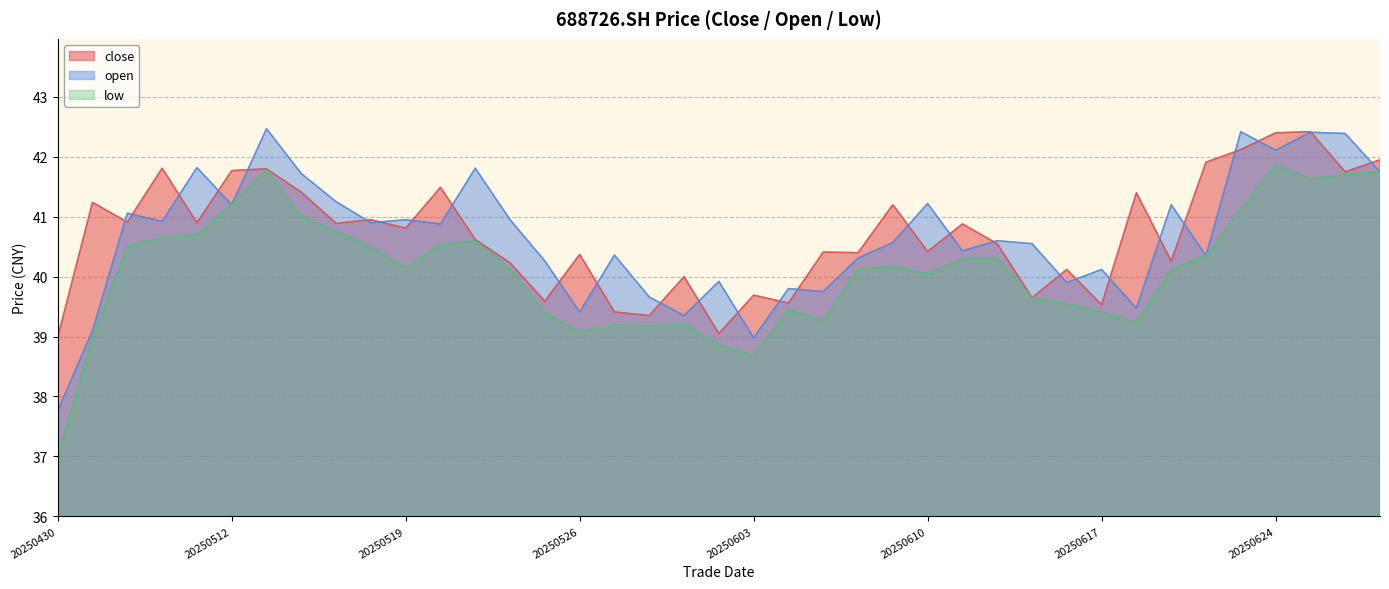

Reading right to left, transcribe all the data shown in this chart.

close: 20250627=42.0	20250626=41.8	20250625=42.4	20250624=42.4	20250623=42.1	20250620=41.9	20250619=40.3	20250618=41.4	20250617=39.5	20250616=40.1	20250613=39.6	20250612=40.5	20250611=40.9	20250610=40.4	20250609=41.2	20250606=40.4	20250605=40.4	20250604=39.6	20250603=39.7	20250530=39.0	20250529=40.0	20250528=39.4	20250527=39.4	20250526=40.4	20250523=39.6	20250522=40.2	20250521=40.6	20250520=41.5	20250519=40.8	20250516=41.0	20250515=40.9	20250514=41.4	20250513=41.8	20250512=41.8	20250509=40.9	20250508=41.8	20250507=40.9	20250506=41.2	20250430=39.0
open: 20250627=41.8	20250626=42.4	20250625=42.4	20250624=42.1	20250623=42.4	20250620=40.4	20250619=41.2	20250618=39.5	20250617=40.1	20250616=39.9	20250613=40.5	20250612=40.6	20250611=40.4	20250610=41.2	20250609=40.6	20250606=40.3	20250605=39.8	20250604=39.8	20250603=39.0	20250530=39.9	20250529=39.4	20250528=39.7	20250527=40.4	20250526=39.4	20250523=40.3	20250522=41.0	20250521=41.8	20250520=40.9	20250519=41.0	20250516=40.9	20250515=41.2	20250514=41.7	20250513=42.5	20250512=41.2	20250509=41.8	20250508=40.9	20250507=41.1	20250506=39.1	20250430=37.8
low: 20250627=41.8	20250626=41.7	20250625=41.6	20250624=41.9	20250623=41.1	20250620=40.4	20250619=40.1	20250618=39.2	20250617=39.4	20250616=39.5	20250613=39.6	20250612=40.3	20250611=40.3	20250610=40.0	20250609=40.2	20250606=40.1	20250605=39.3	20250604=39.5	20250603=38.7	20250530=38.9	20250529=39.2	20250528=39.2	20250527=39.2	20250526=39.1	20250523=39.4	20250522=40.1	20250521=40.6	20250520=40.5	20250519=40.1	20250516=40.5	20250515=40.8	20250514=41.0	20250513=41.8	20250512=41.2	20250509=40.7	20250508=40.6	20250507=40.5	20250506=39.0	20250430=37.0